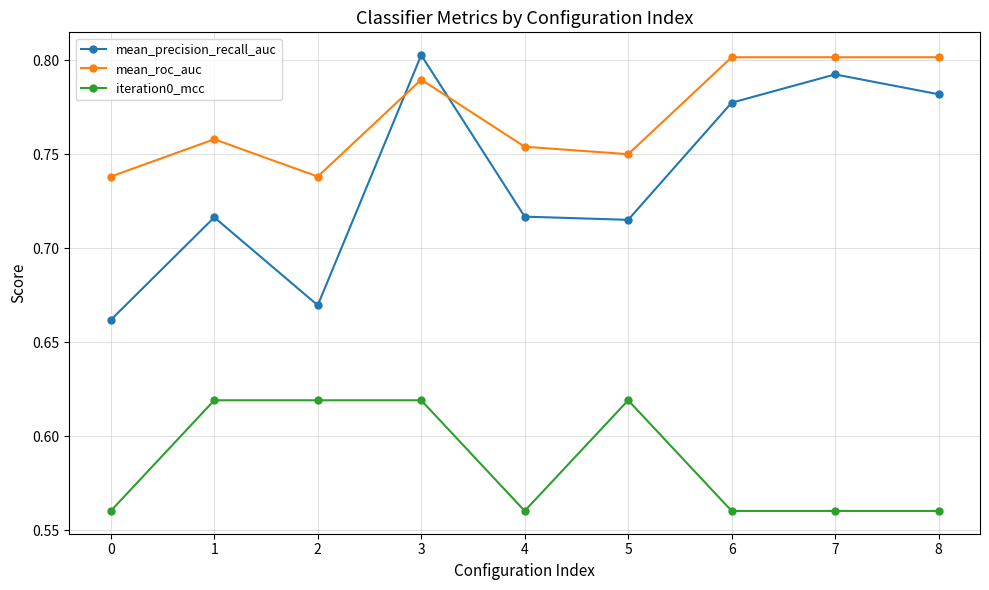

Which series has the widest spread of values?

mean_precision_recall_auc